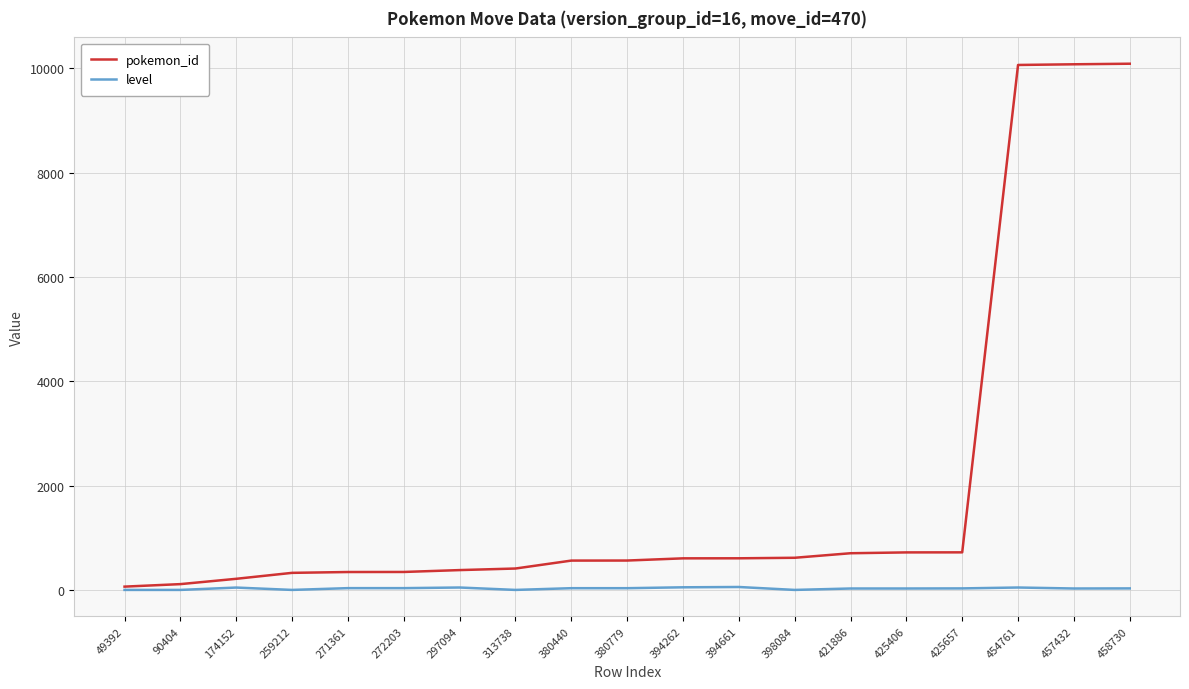

What are all the series names shown in the legend?

pokemon_id, level